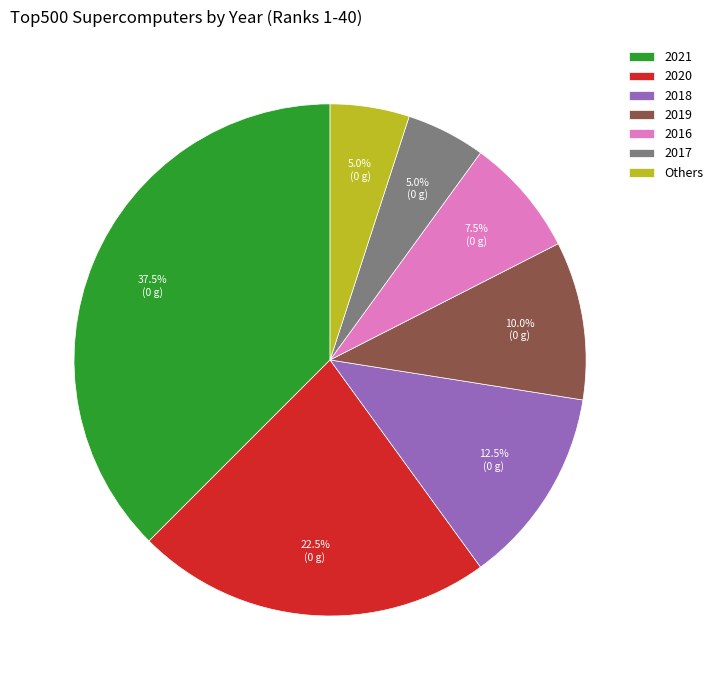

What is the total percentage of 2017 and 2019?

15.0%